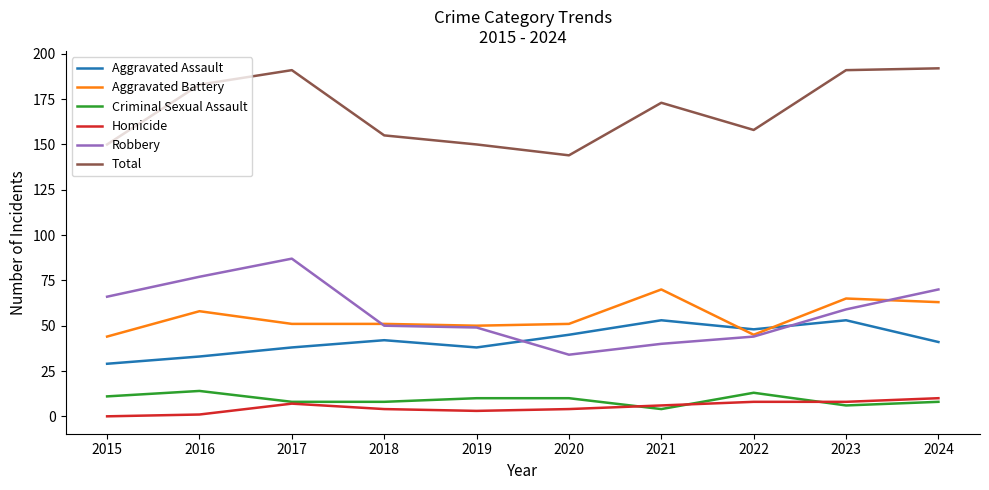

At which category does Aggravated Assault reach its first local valley?

2019